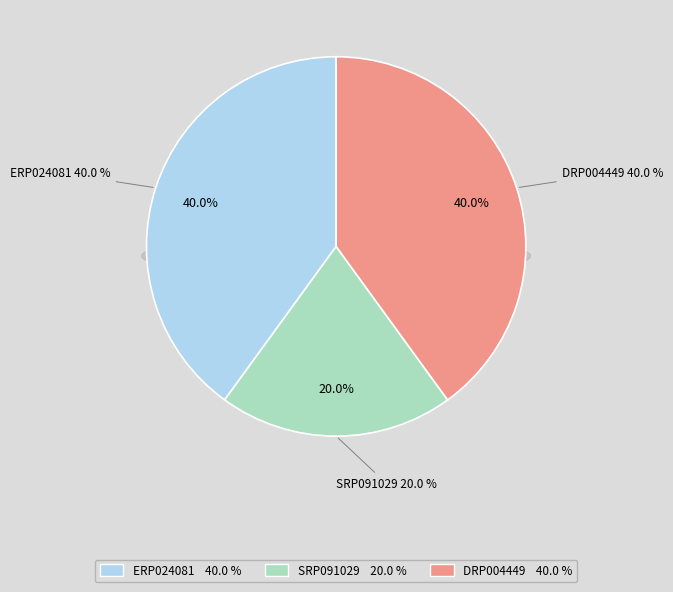

To the nearest percent, what is the difference between the largest and smallest slice percentages?

20%